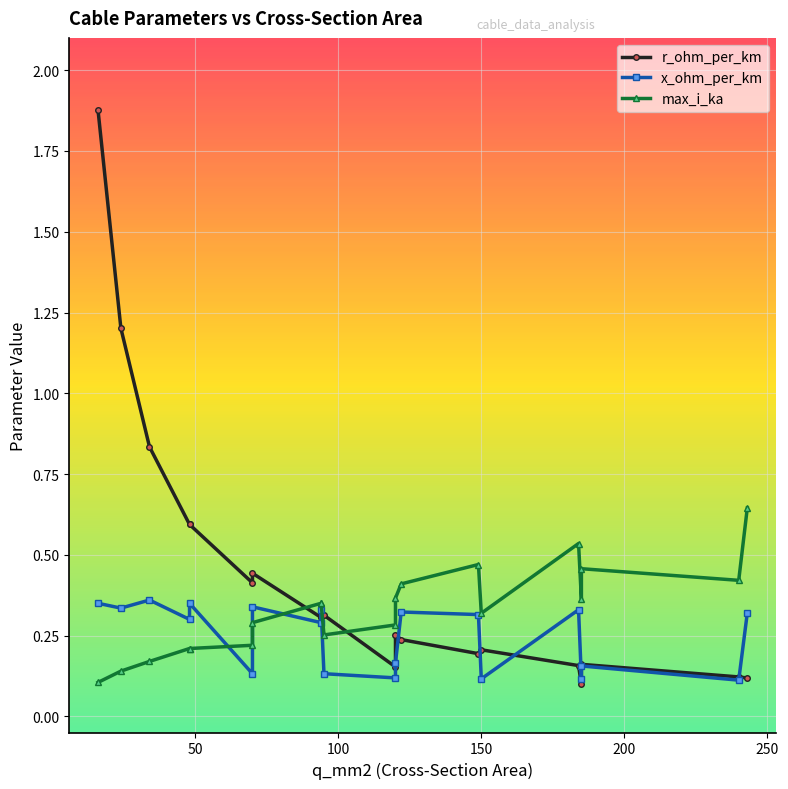

How many intersections are there between max_i_ka and x_ohm_per_km?

3